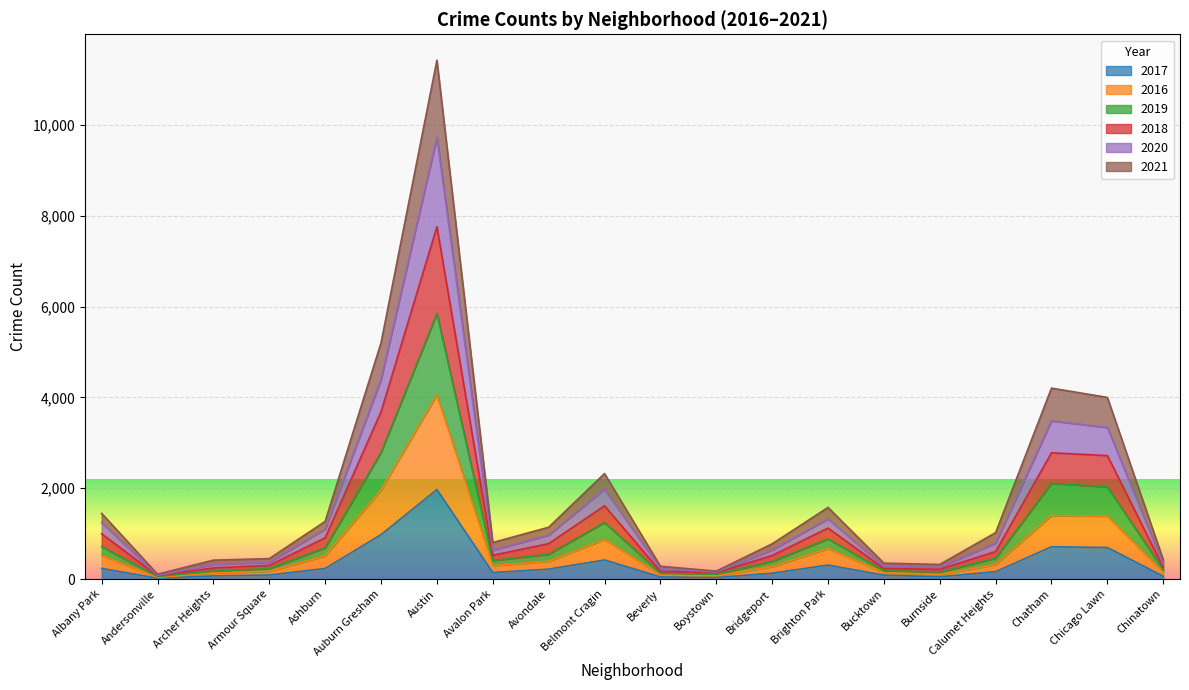

At which category is the sum across all series the highest?

Austin